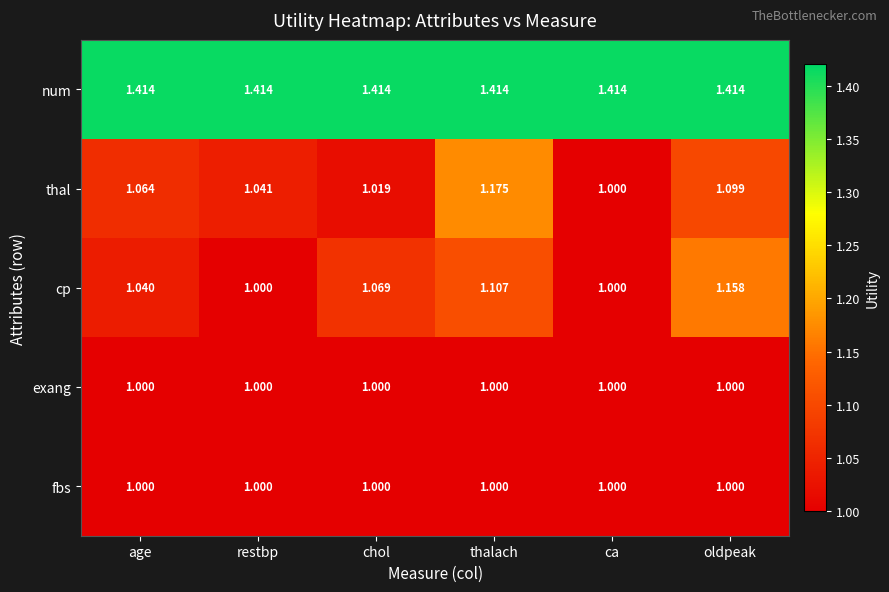

Which series has the largest range (max minus min)?

thal